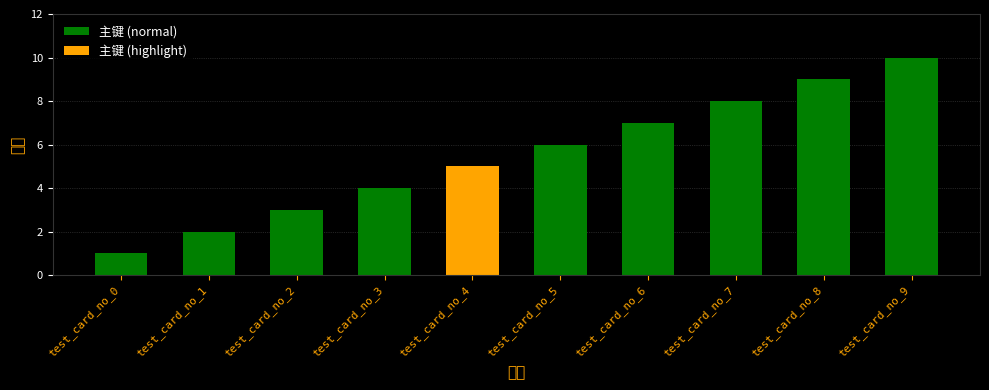

What is the value of the 3rd bar from the left?

3